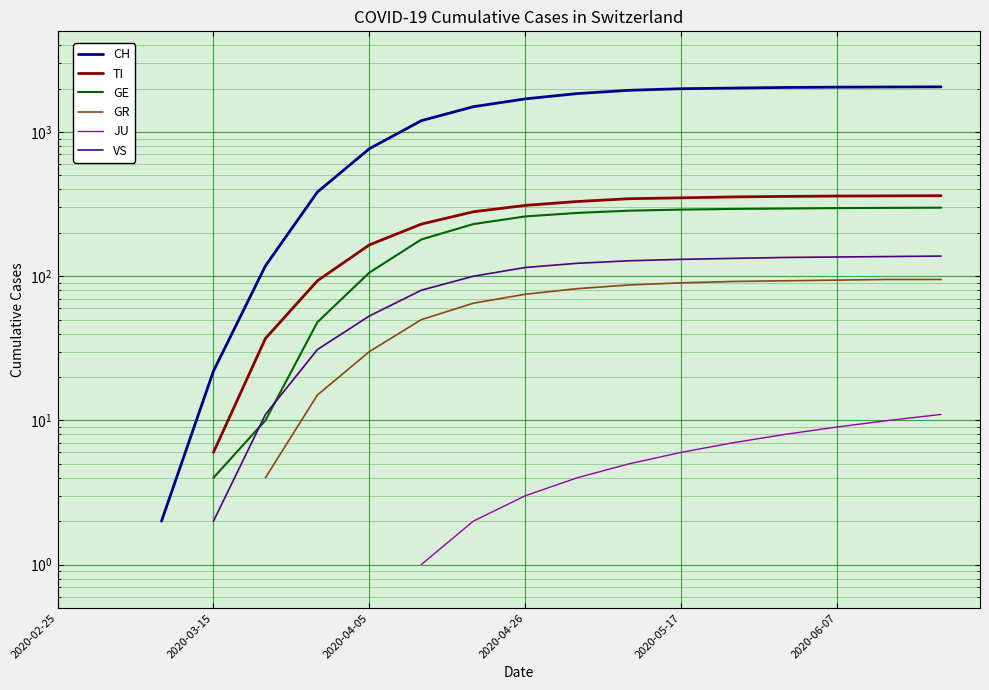

Is the value of VS at 14 greater than the value of GR at 15?

Yes